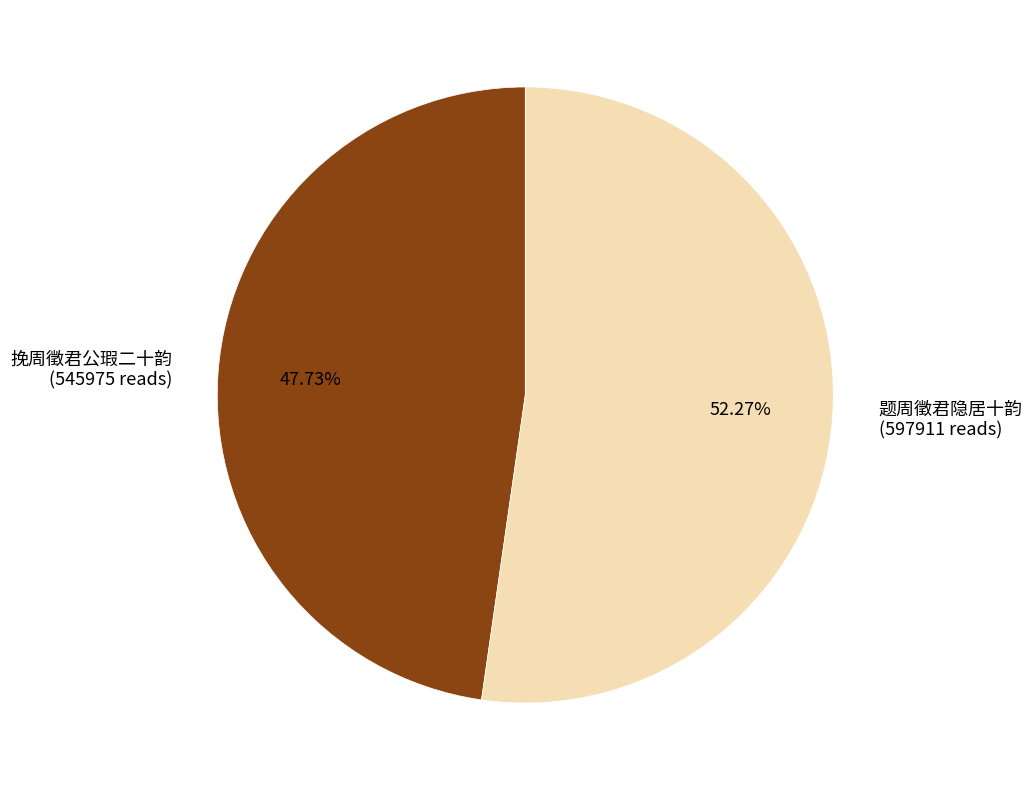

True or false: 题周徵君隐居十韵 accounts for 38% of the total.

False